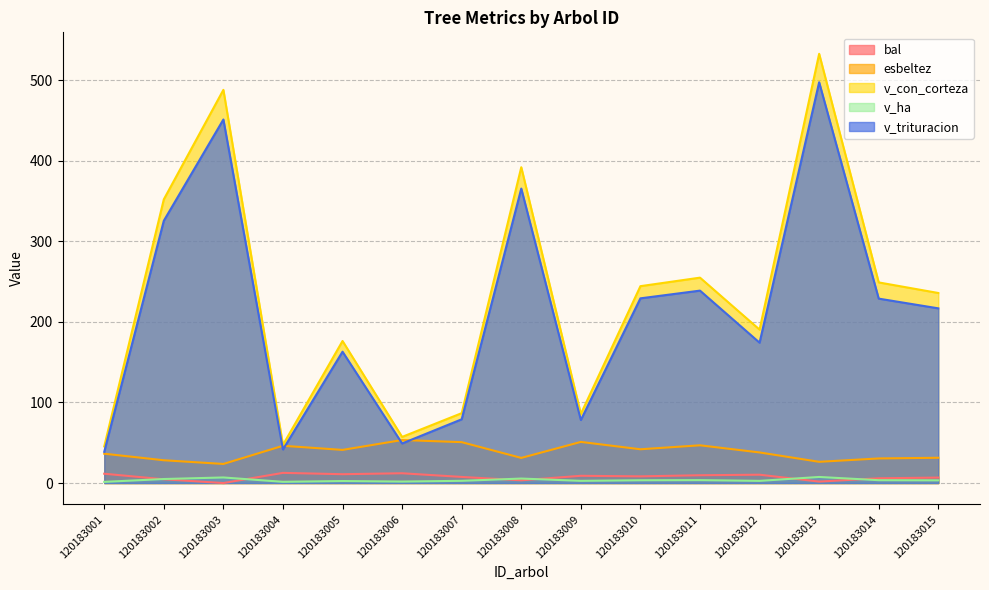

How many data points in bal are above 8?

8